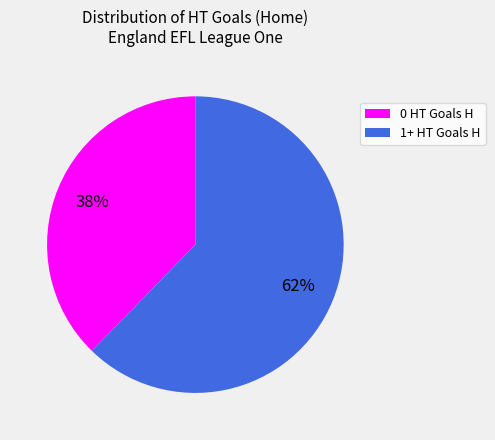

Is there a majority slice in this chart?

Yes